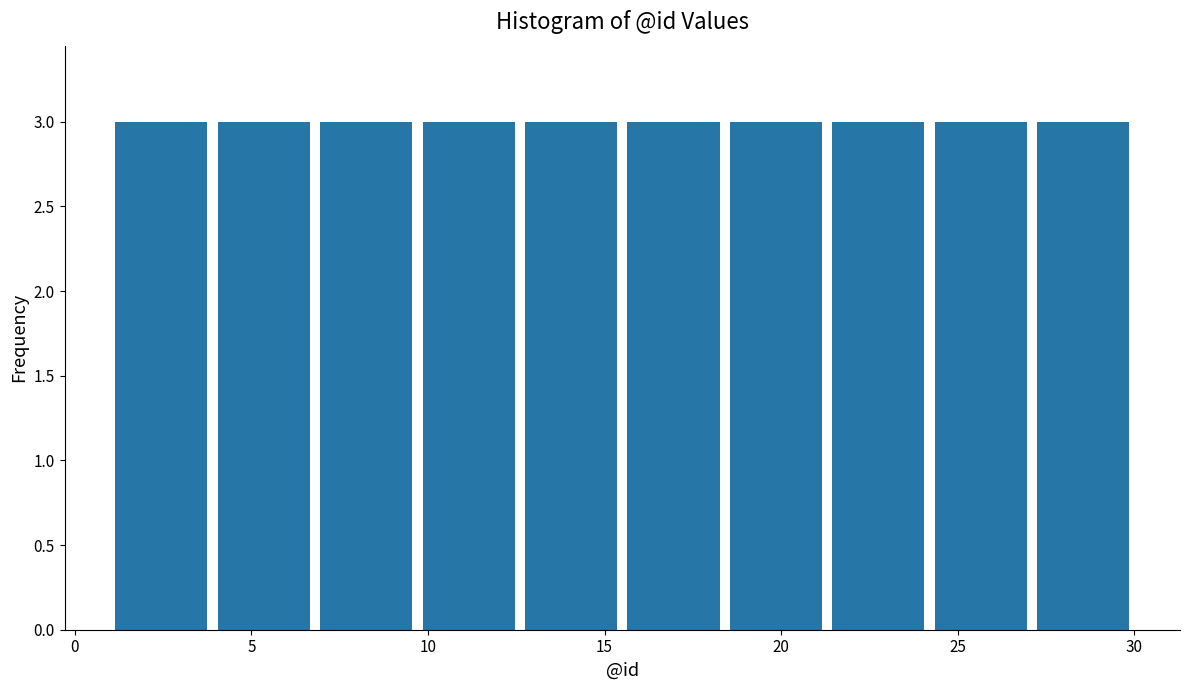

Reading left to right, transcribe this chart: for each bar, give the range it covers on the x-axis and its height. Neither the bar edges nor the heights are printed on the chart, so give them approximately, as read against the axes.

1.0 to 3.9: 3
3.9 to 6.8: 3
6.8 to 9.7: 3
9.7 to 12.6: 3
12.6 to 15.5: 3
15.5 to 18.4: 3
18.4 to 21.3: 3
21.3 to 24.2: 3
24.2 to 27.1: 3
27.1 to 30.0: 3